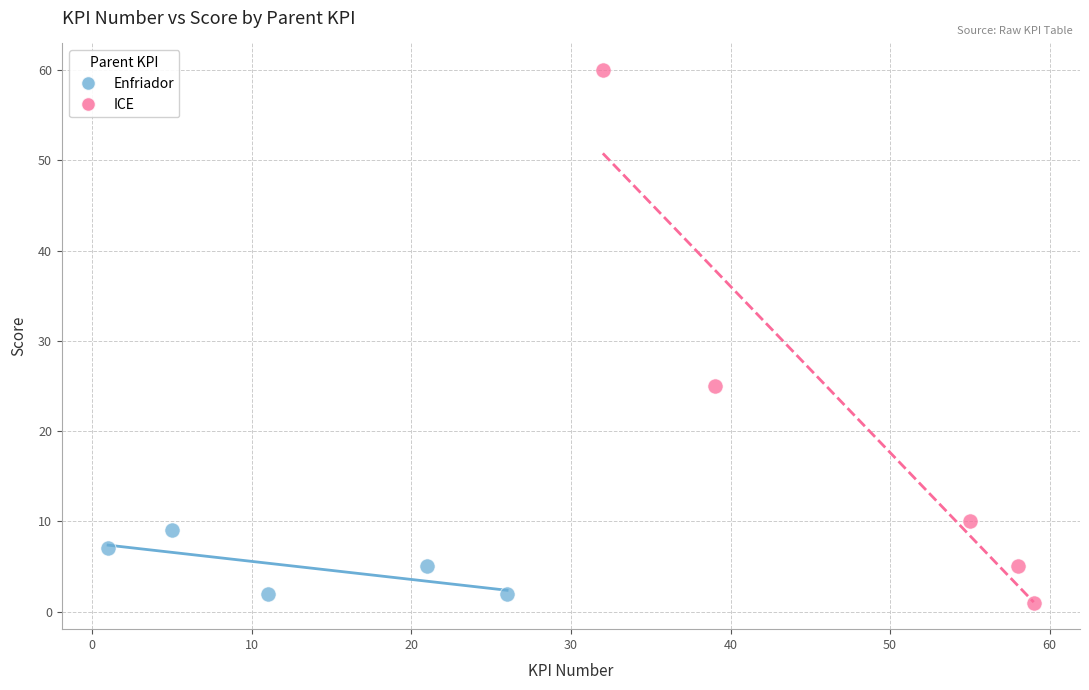

Which series has the widest spread of Y values?

ICE